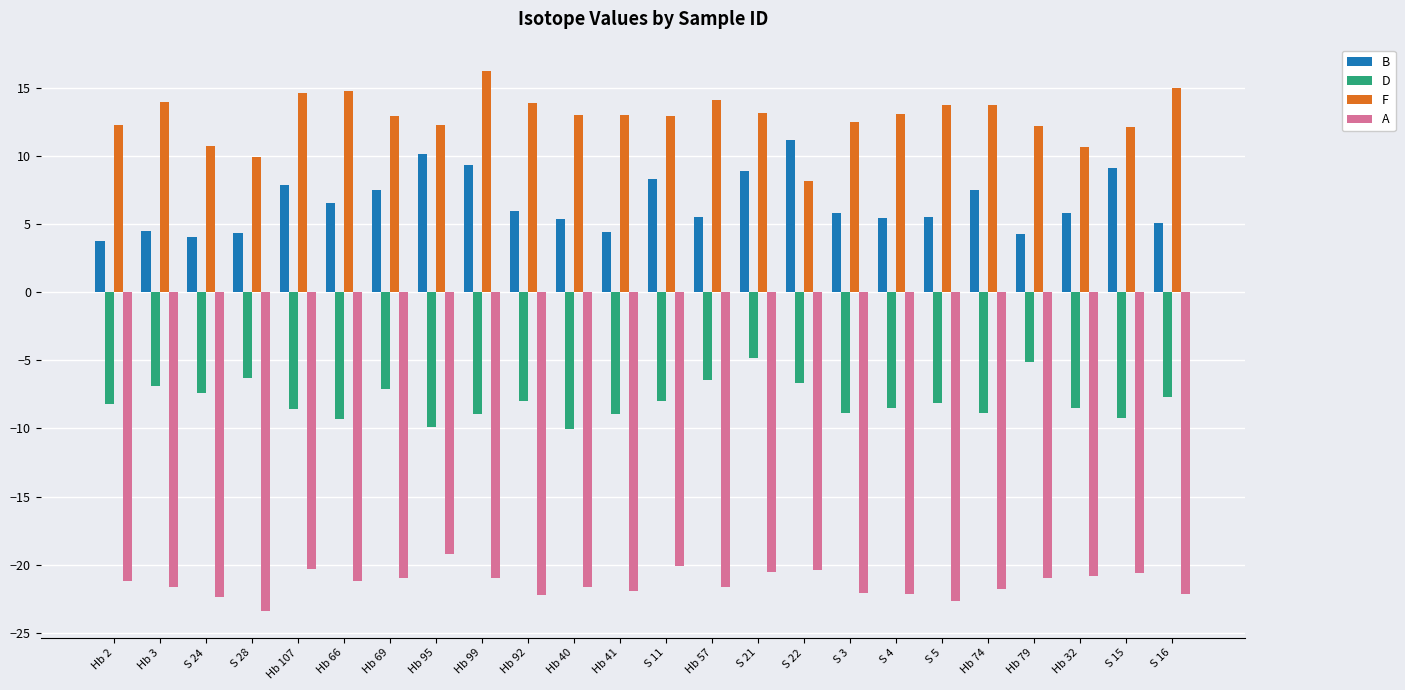

How many groups of bars are there?

24